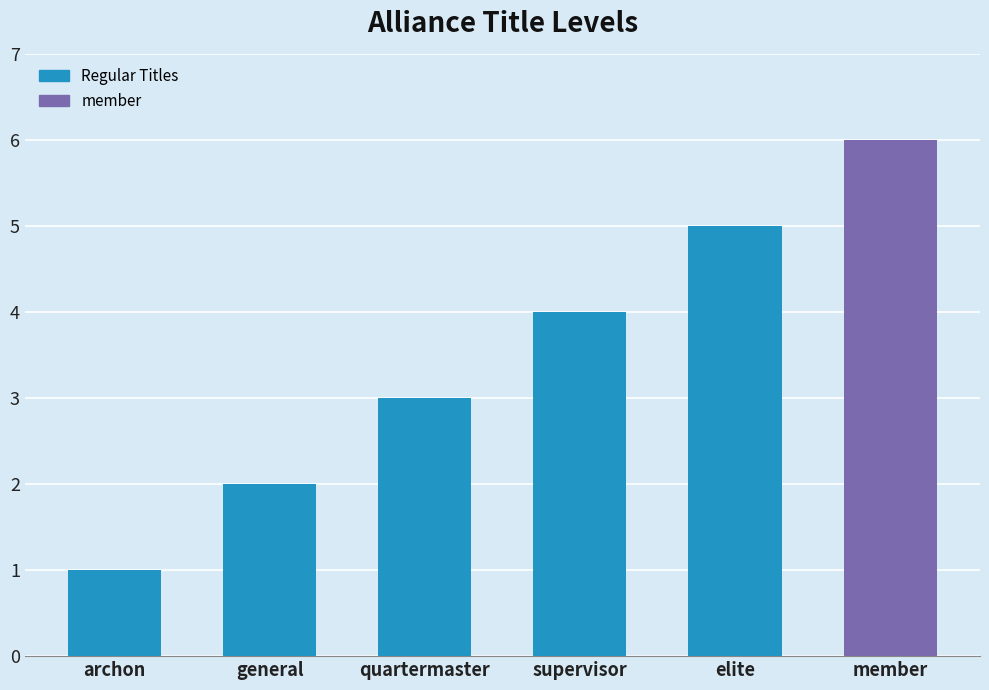

Where is the data nearest to the value 3?

quartermaster